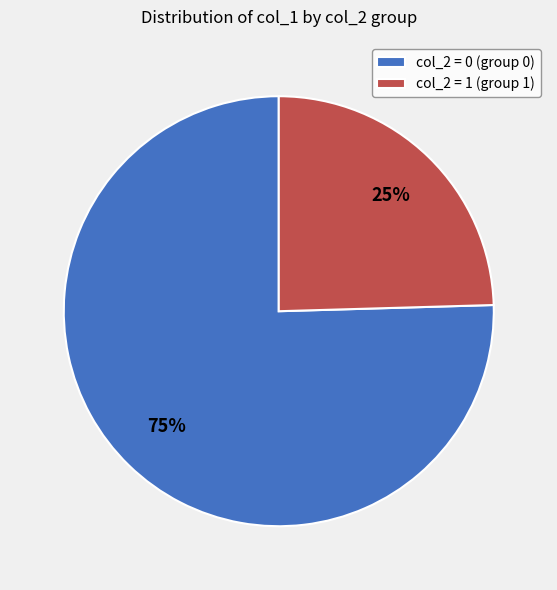

How many segments does this pie chart have?

2